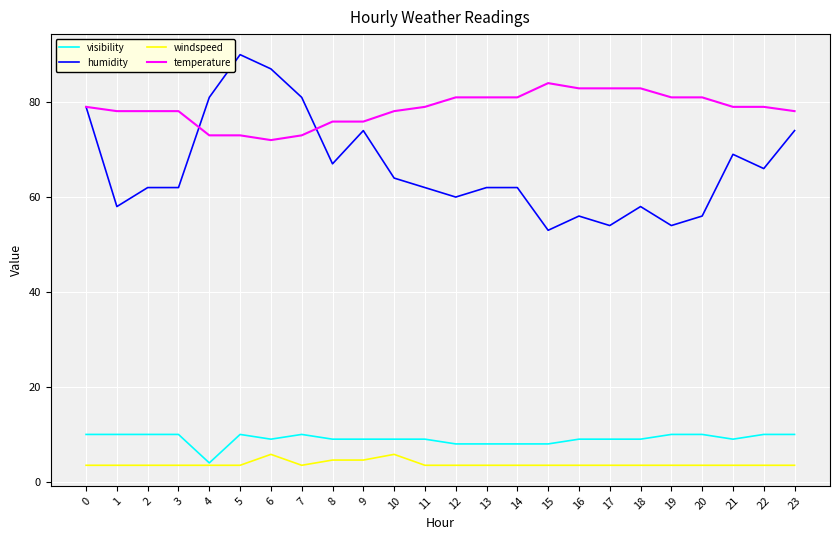

The value of temperature at 0 is 26.4. True or false?

False